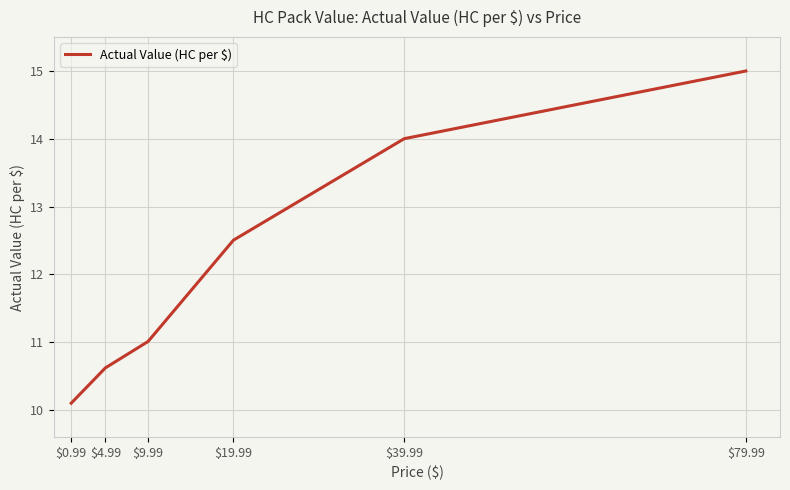

Rank the categories by value from highest to lowest.

$79.99, $39.99, $19.99, $9.99, $4.99, $0.99